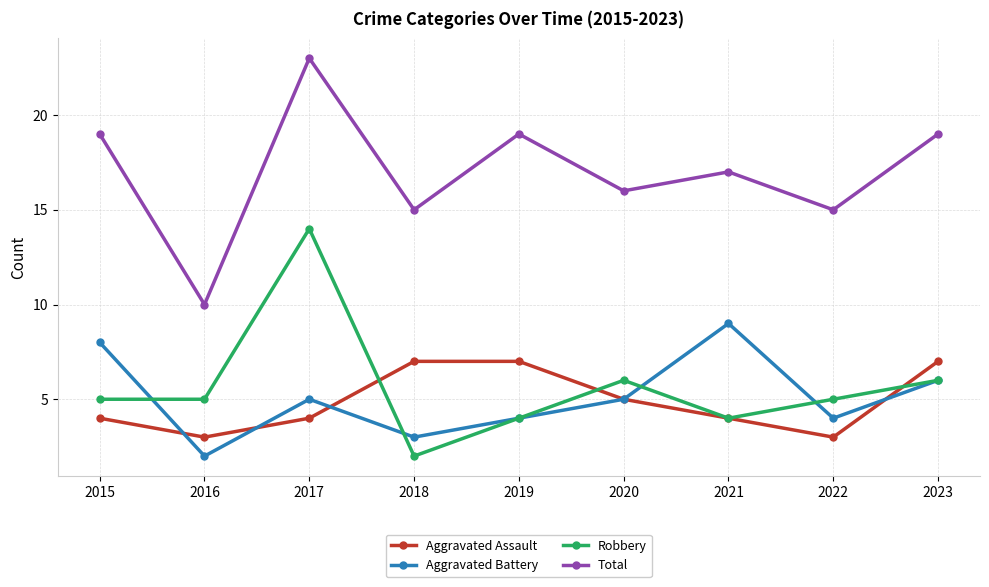

How many Aggravated Battery values are between 4 and 6?

5